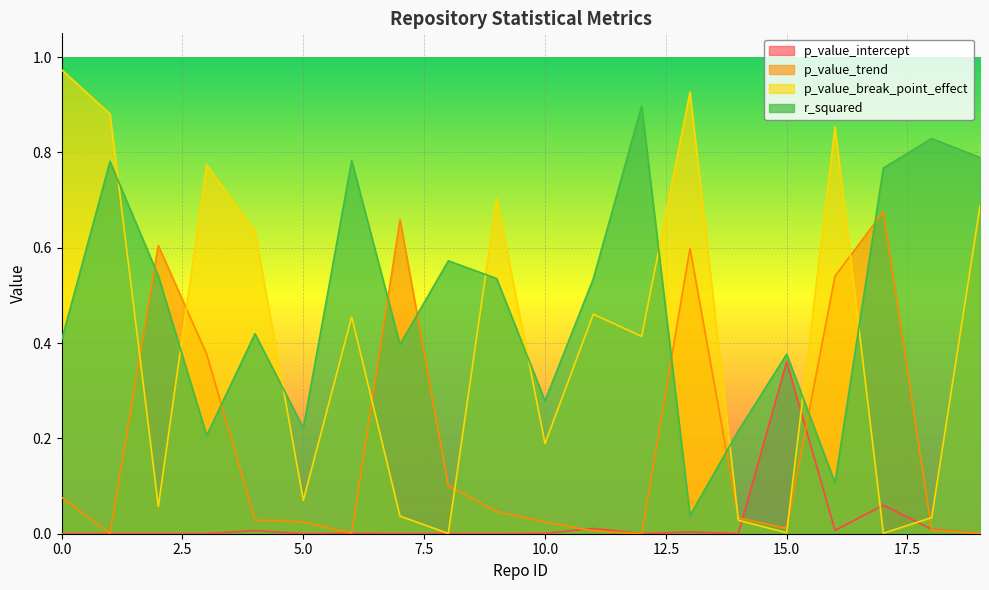

Is the value of r_squared at 11 greater than the value of p_value_trend at 14?

Yes